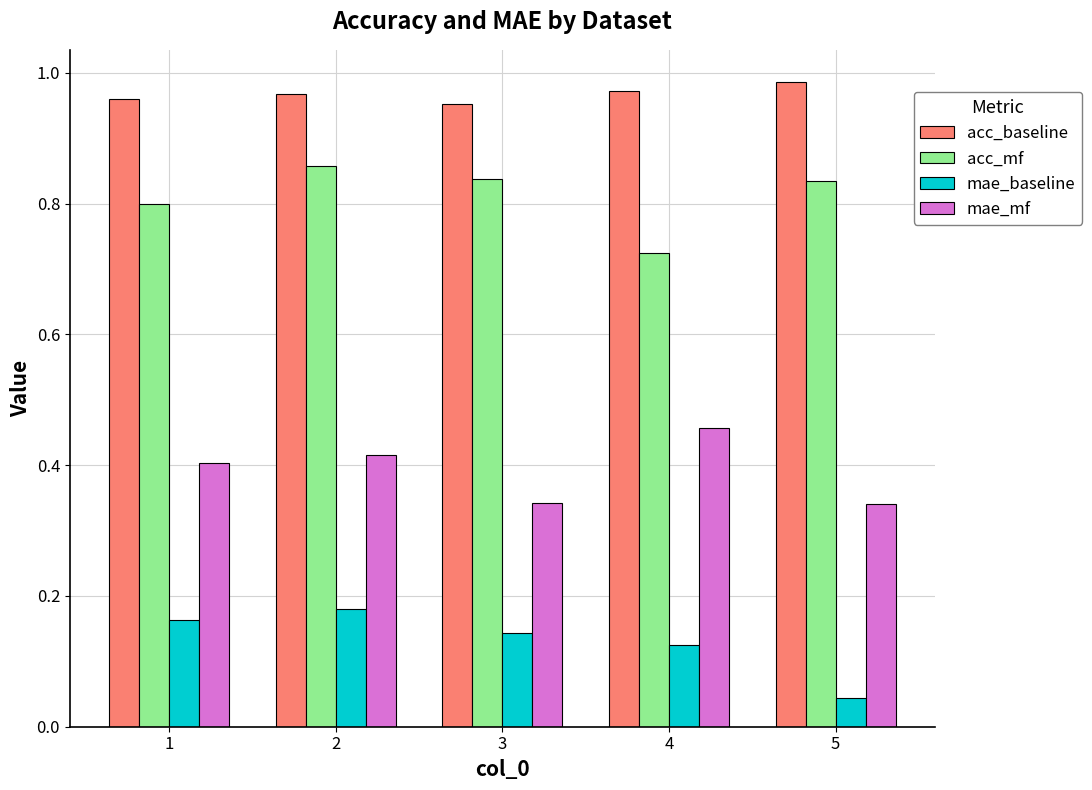

How many groups of bars are there?

5